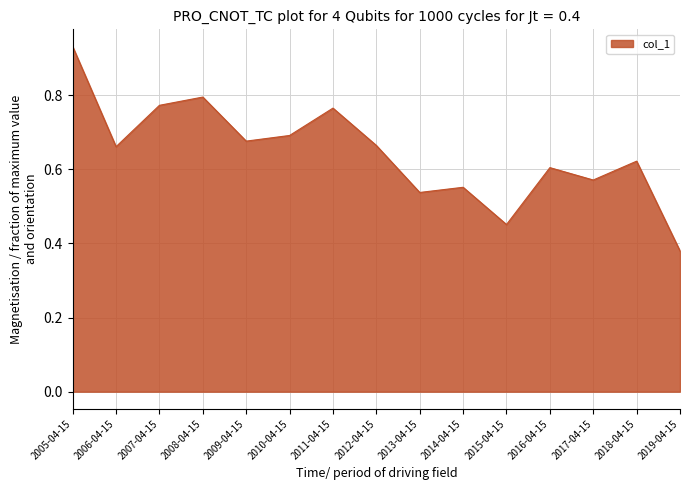

What is the difference between the values at 2019-04-15 and 2010-04-15?

0.3